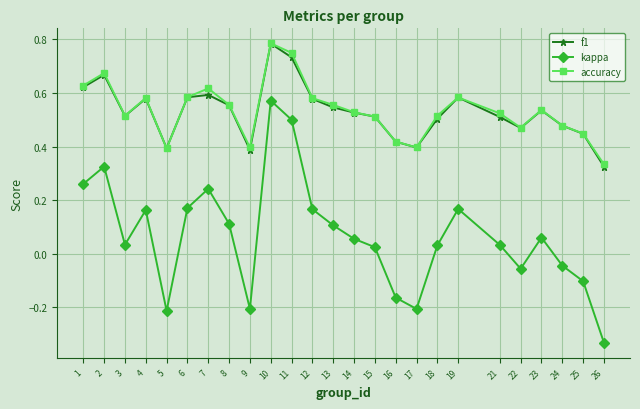

The accuracy series shows 0.6 at 26. True or false?

False